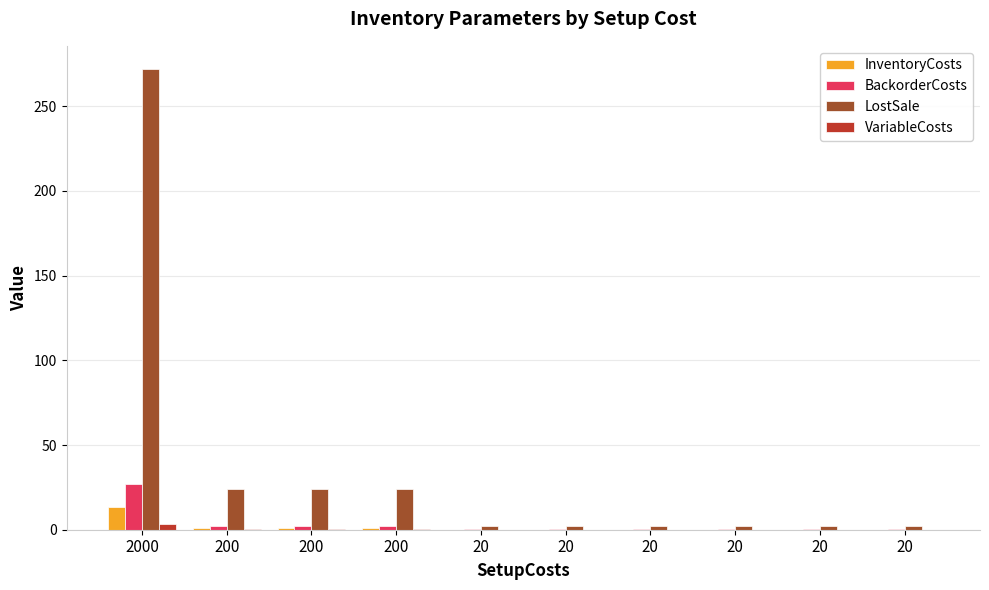

Count the number of data series in this chart.

4